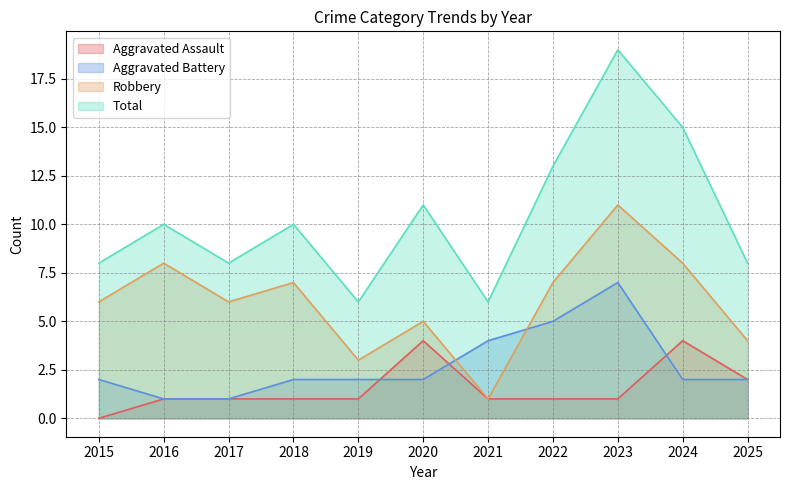

What is the sum of all Total values?

114